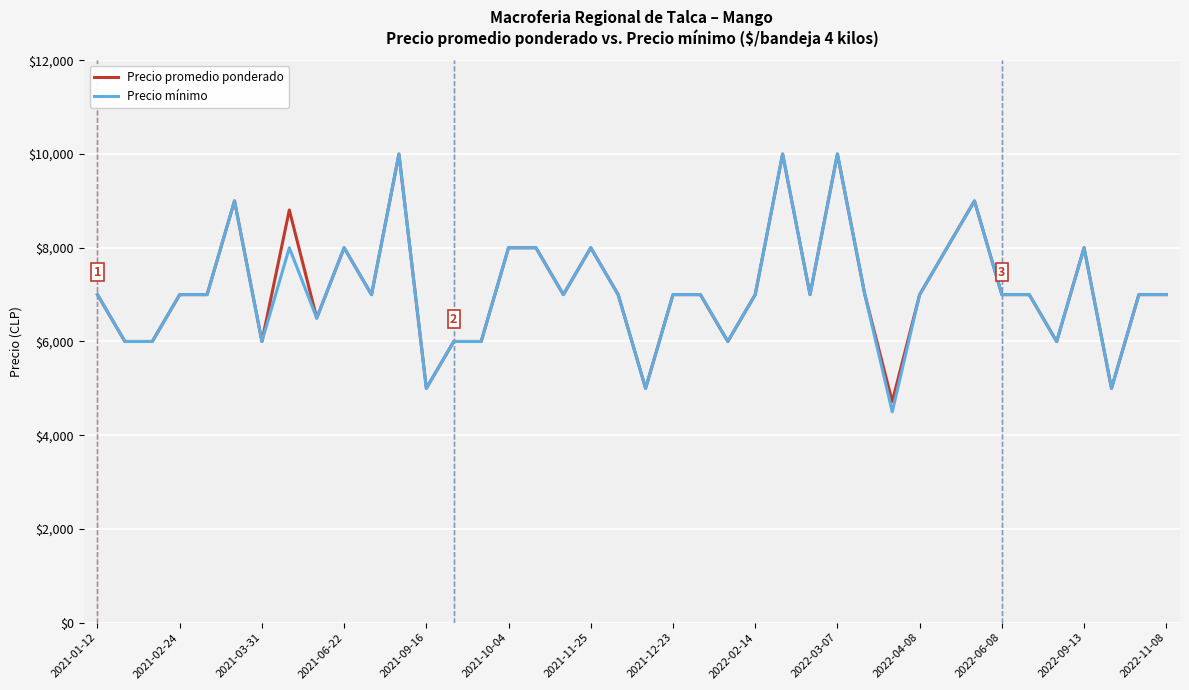

How many lines are shown in the chart?

2